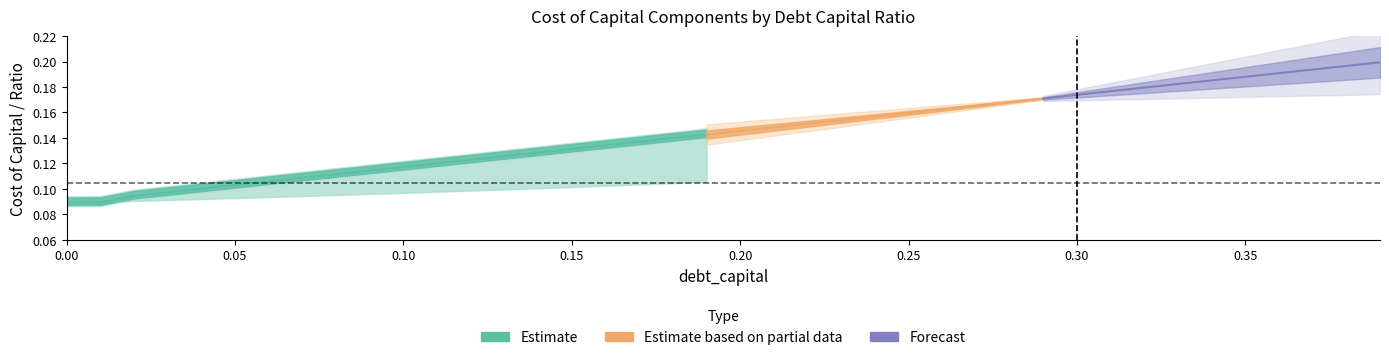

What is the minimum value for cost_equity?

0.1